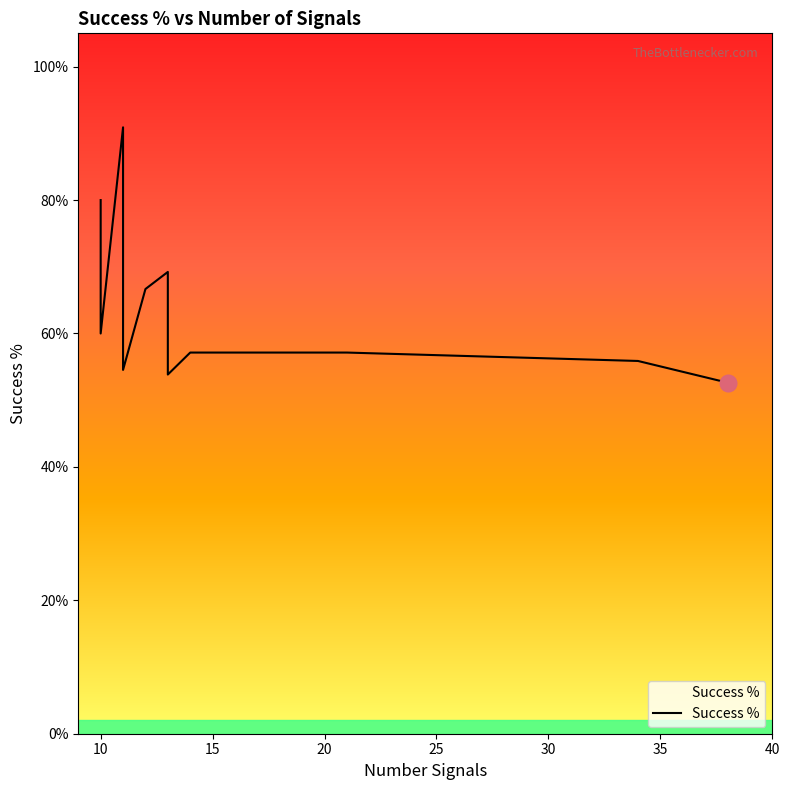

Is it true that the value at 40 is 0.5?

True